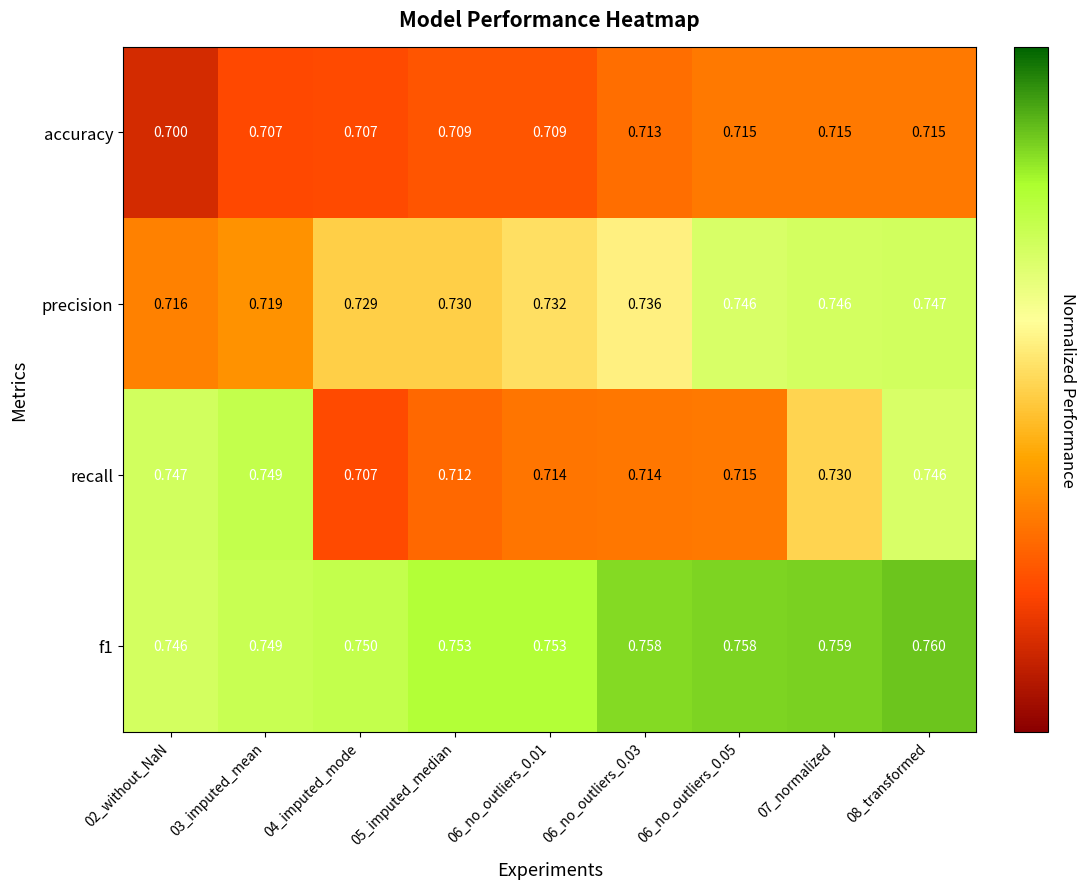

Is the value of recall at 07_normalized greater than the value of f1 at 08_transformed?

No